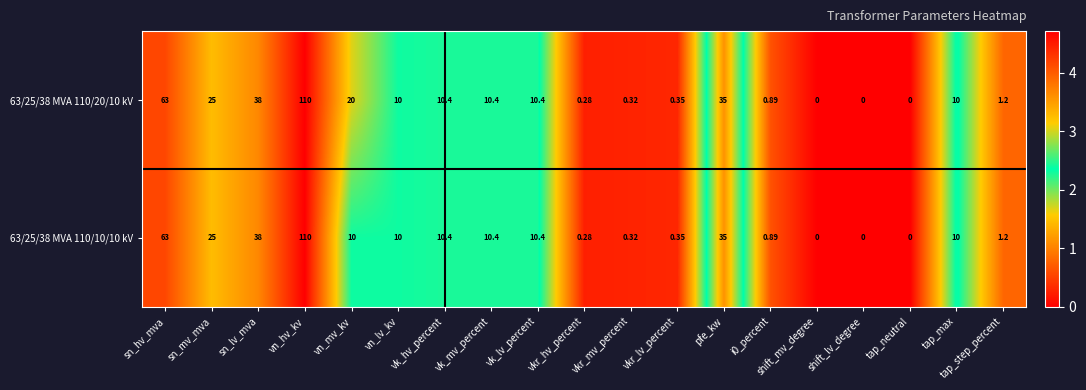

Which category has the highest value in the 63/25/38 MVA 110/20/10 kV series?

vn_hv_kv